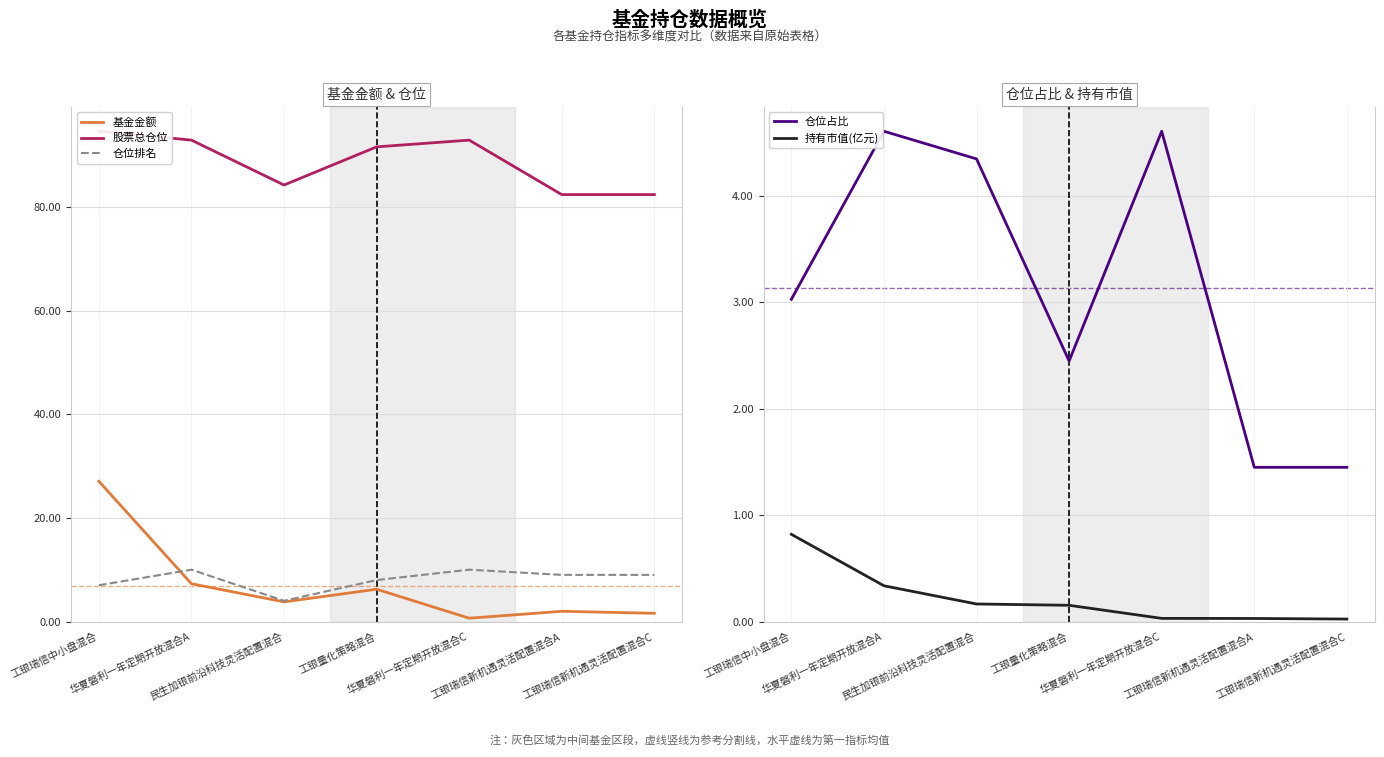

The value of 仓位排名 at 华夏磐利一年定期开放混合A is 3.8. True or false?

False